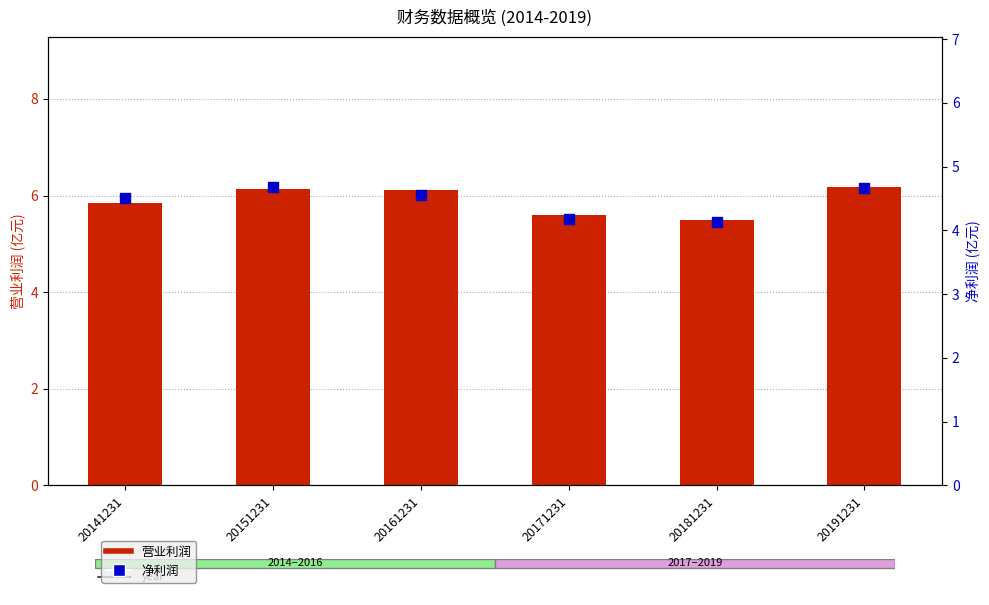

Which series has the largest total across all categories?

营业利润